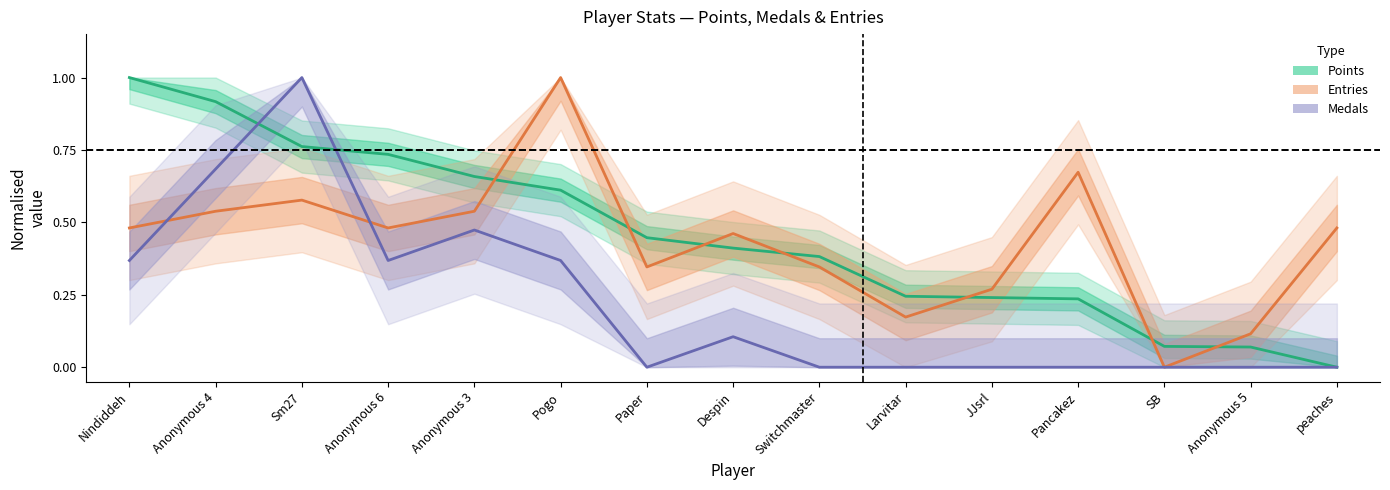

True or false: Medals has a value of 0.0 at SB.

True